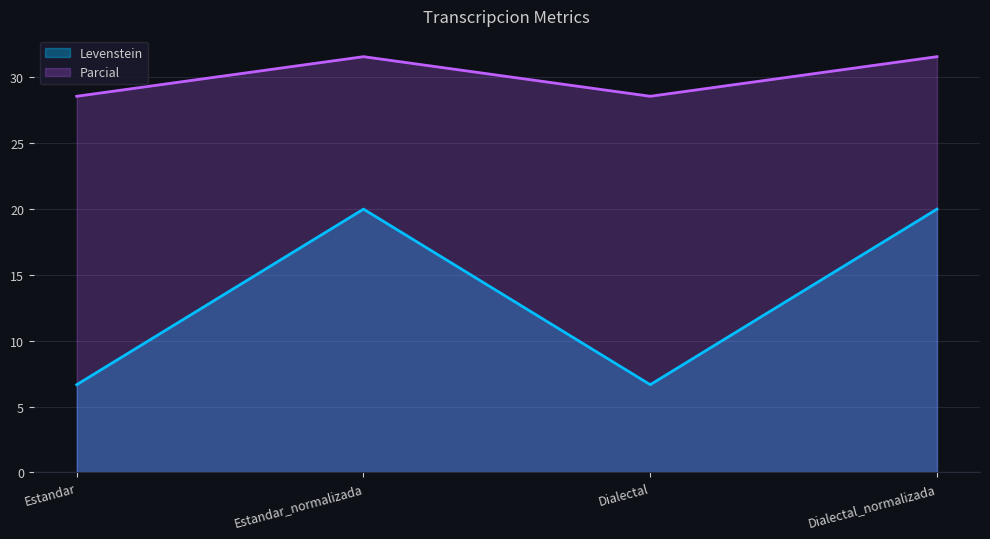

Reading left to right, extract all data points from this chart.

Levenstein: 6.7	20.0	6.7	20.0
Parcial: 28.6	31.6	28.6	31.6